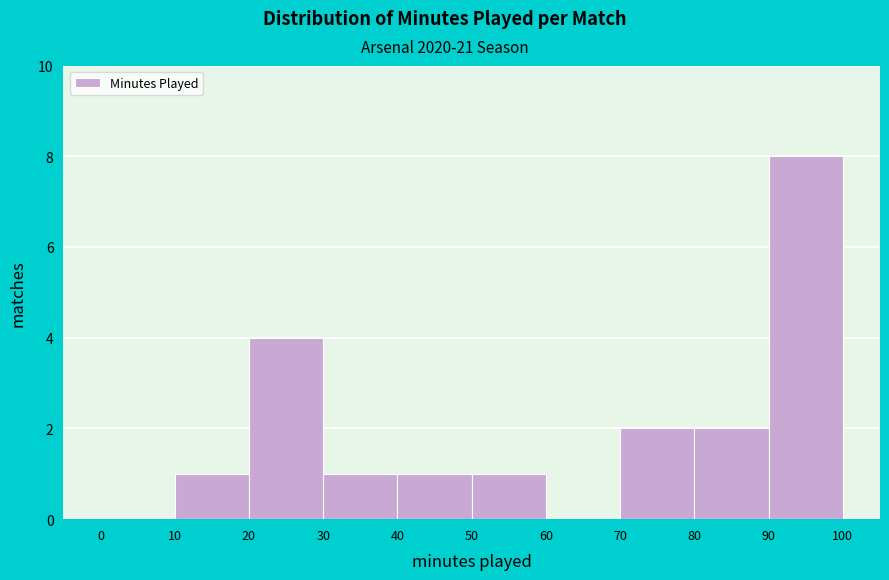

Over which range of the x-axis is the bar tallest?

90 to 100